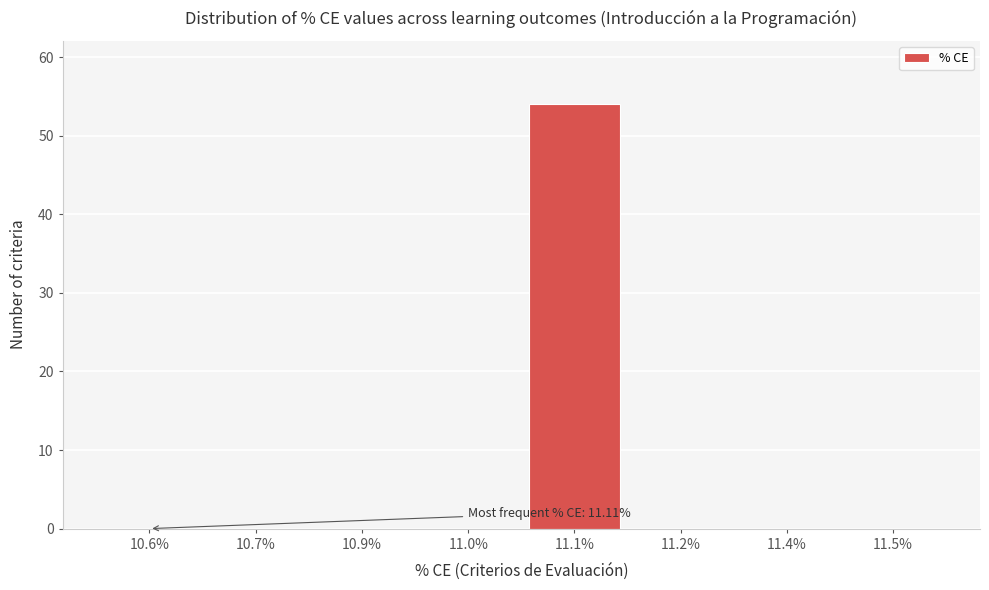

Reading left to right, extract all data points from this chart.

10.6%=0	10.7%=0	10.9%=0	11.0%=0	11.1%=54	11.2%=0	11.4%=0	11.5%=0